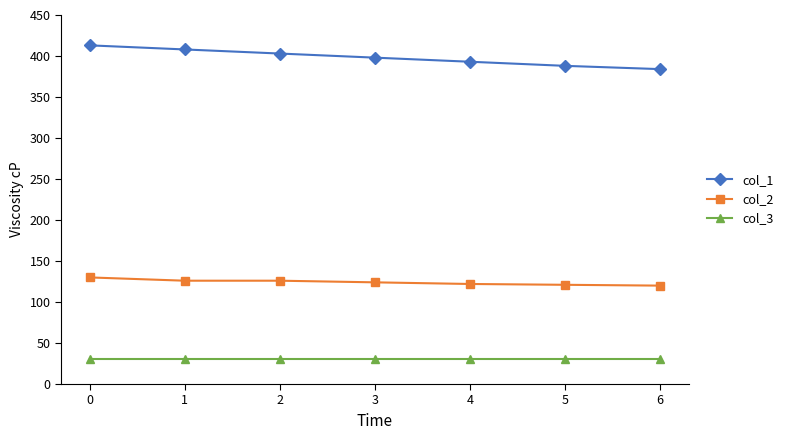

Rank the series at 3 from highest to lowest value.

col_1, col_2, col_3